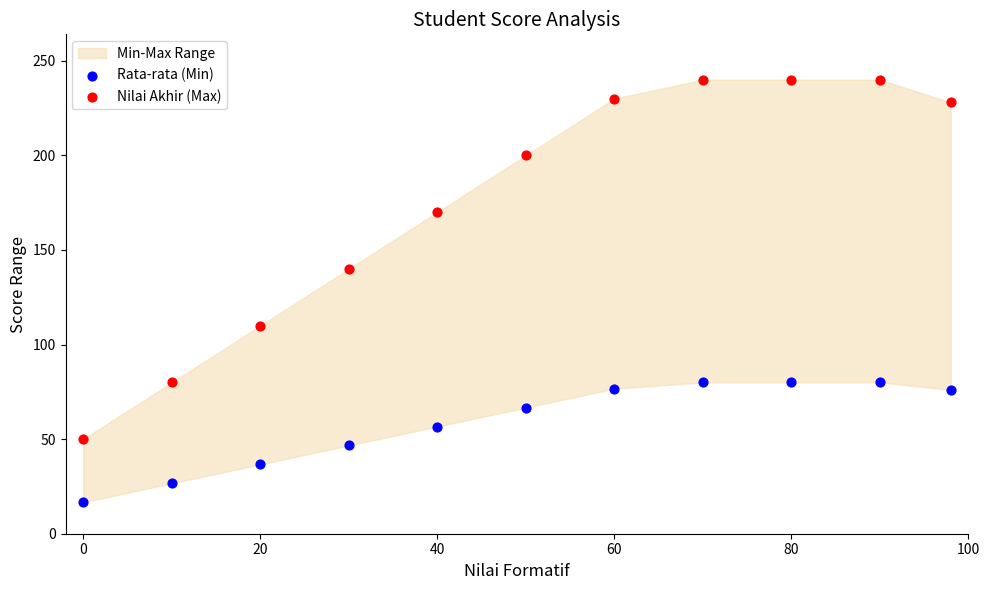

Across all series, what Y value is closest to 128?

140.0